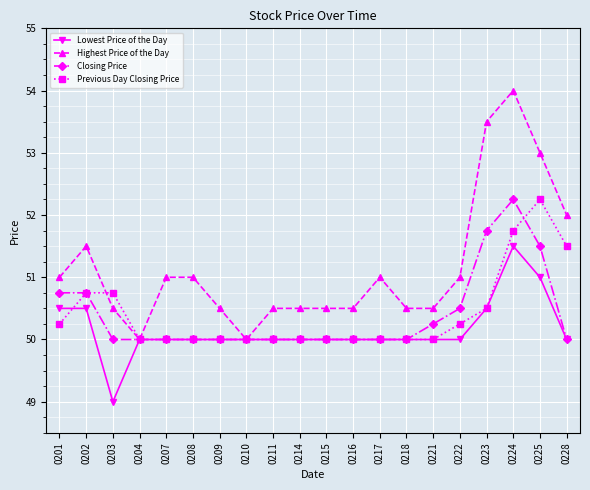

What is the sum of the Highest Price of the Day values at 0211 and 0208?

101.5